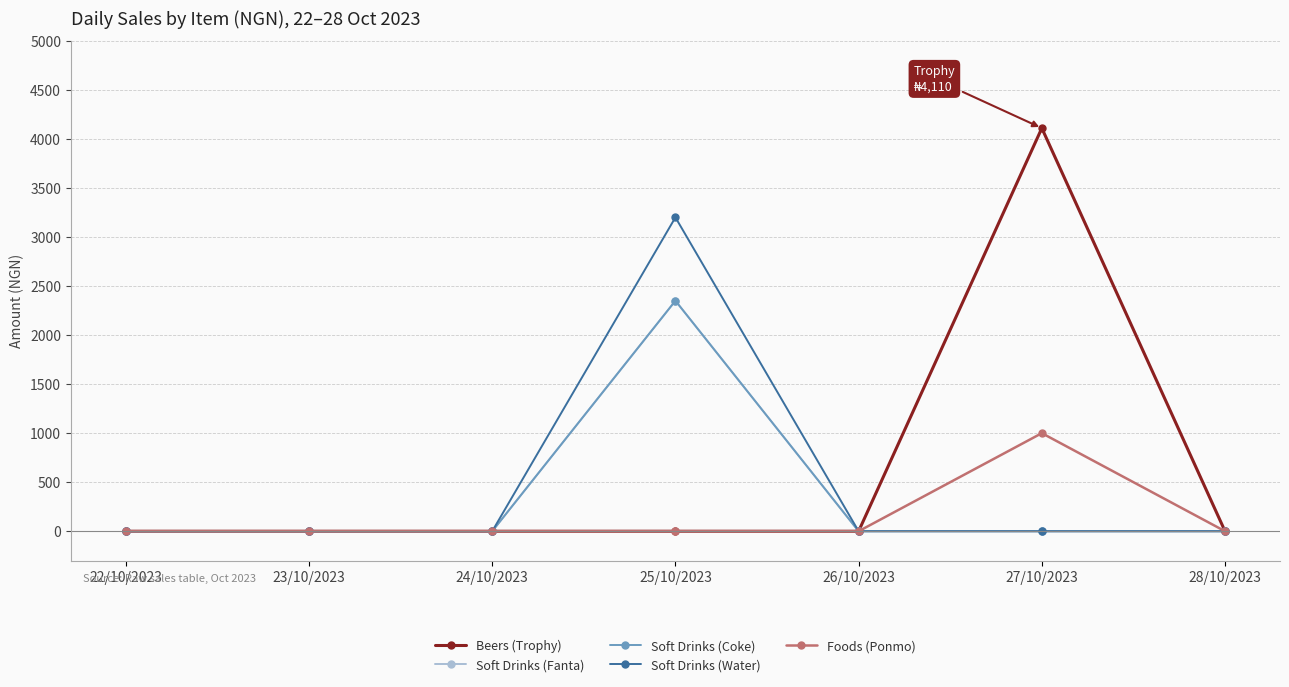

What is the label of the 2nd point from the right?

27/10/2023